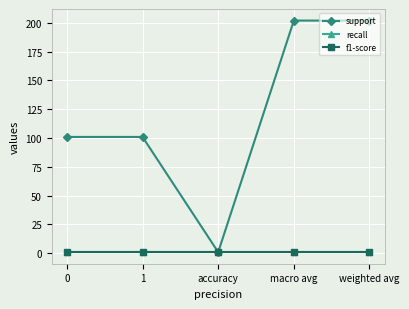

What is the greatest value displayed?

202